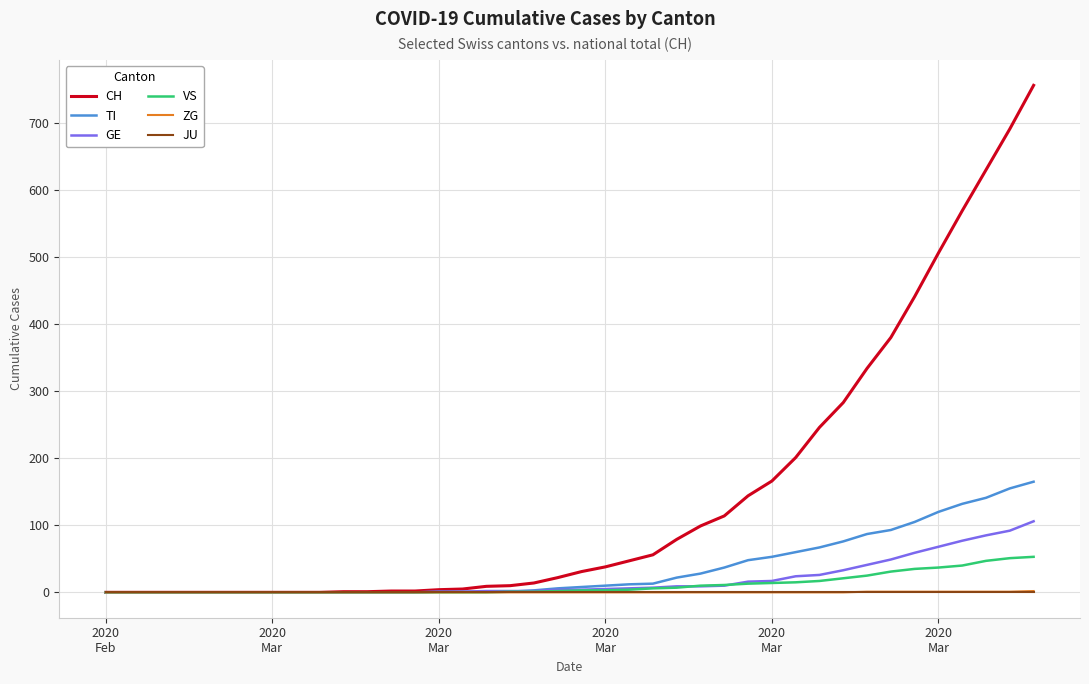

Which series has the largest total across all categories?

CH